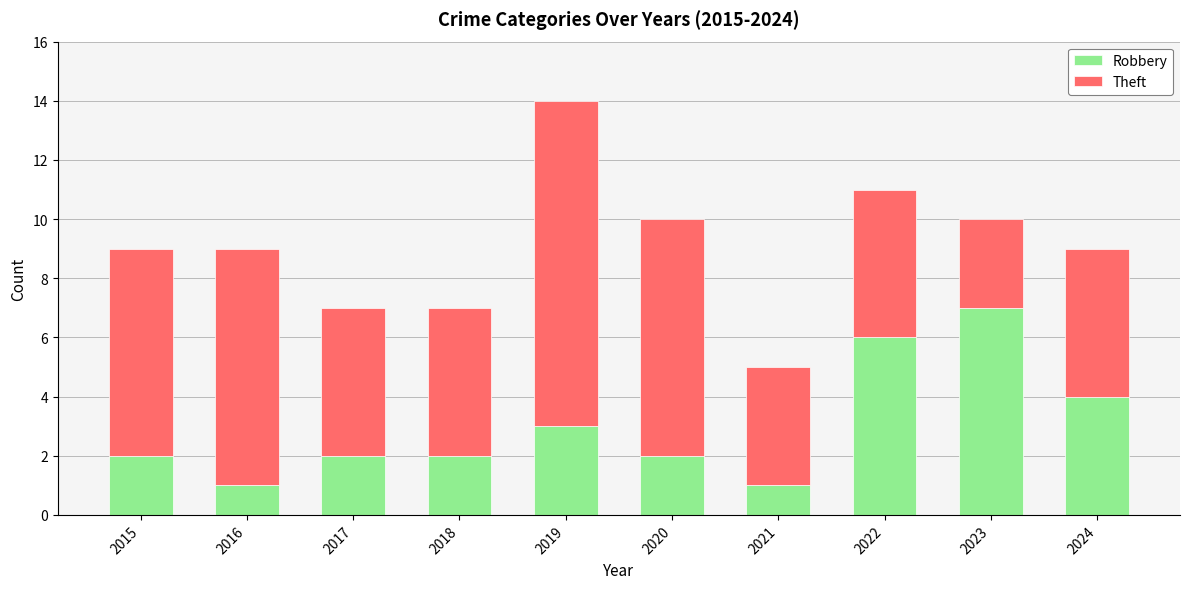

What is the difference between the second highest and minimum values in the Robbery series?

5